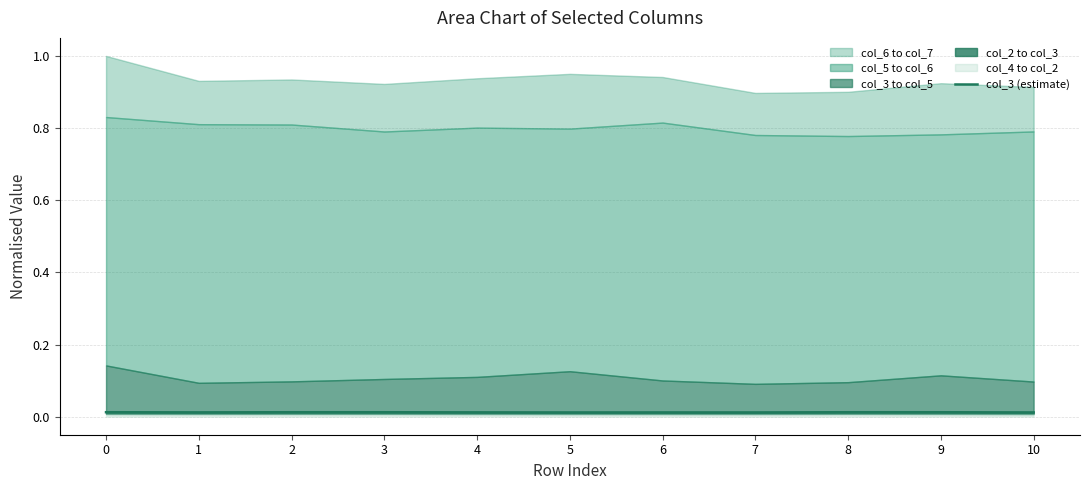

How many points are higher than both their immediate neighbors (excluding endpoints)?

3